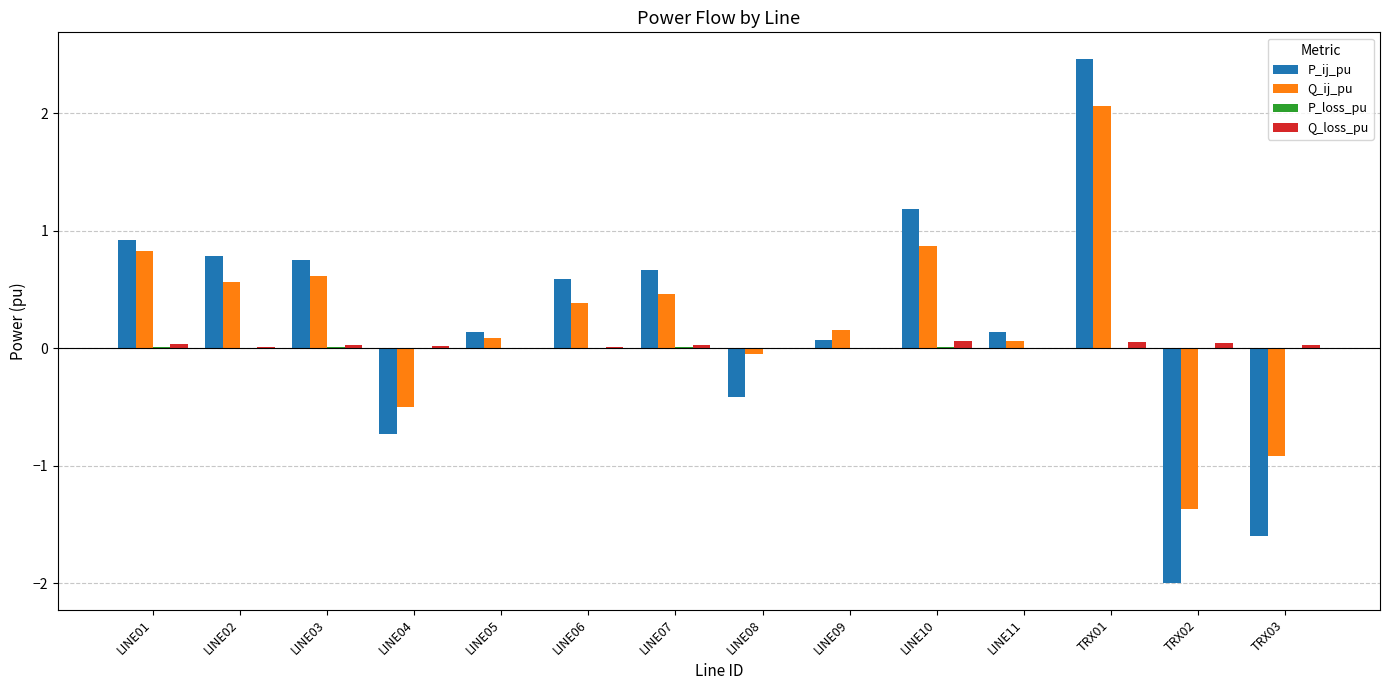

Which category has the highest value in the Q_ij_pu series?

TRX01